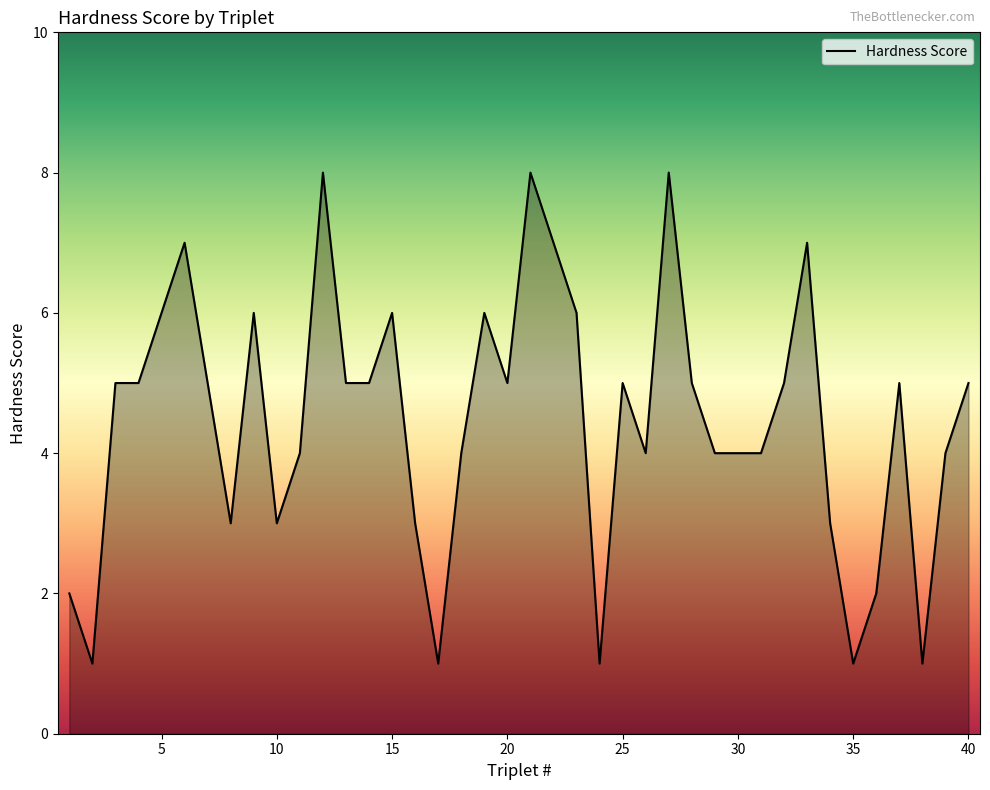

What is the greatest value displayed?

8